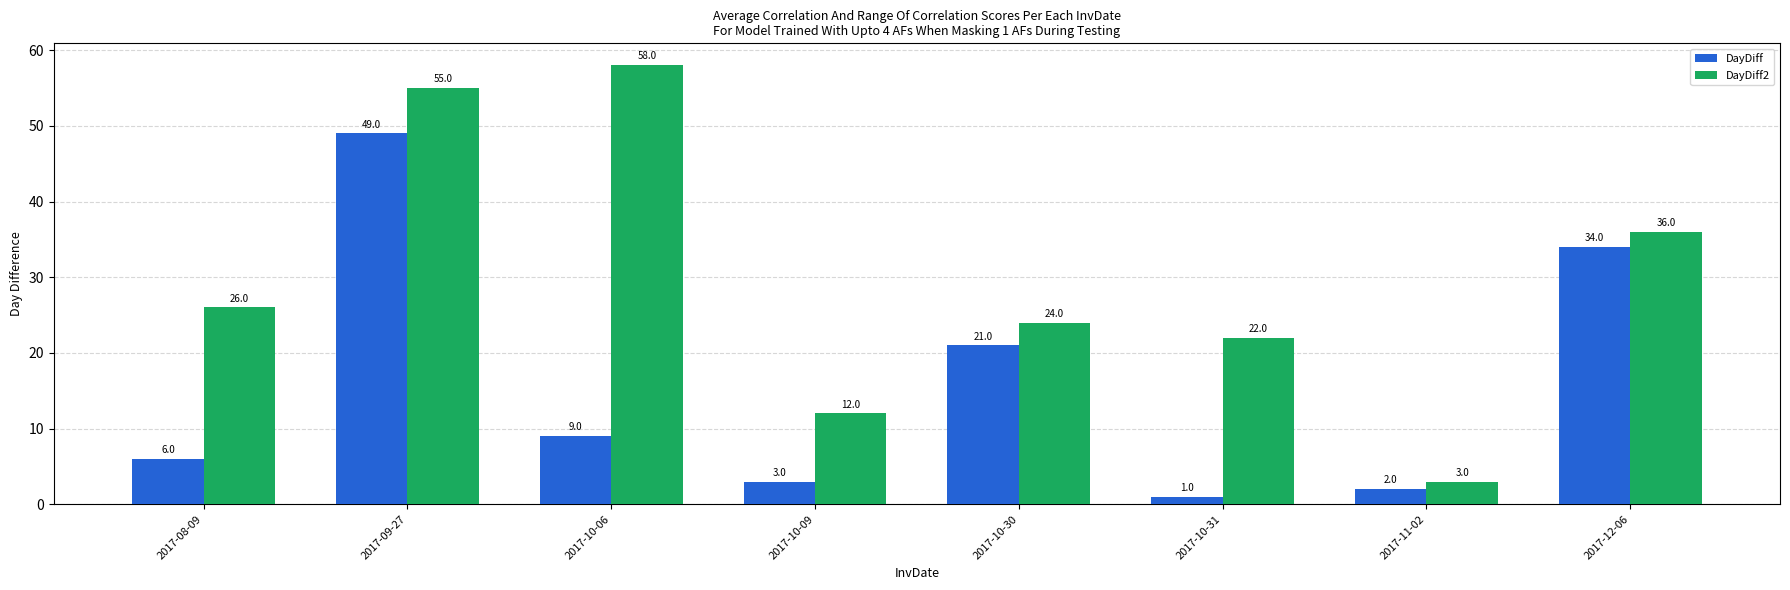

What is the spread (max minus min) of values at 2017-09-27?

6